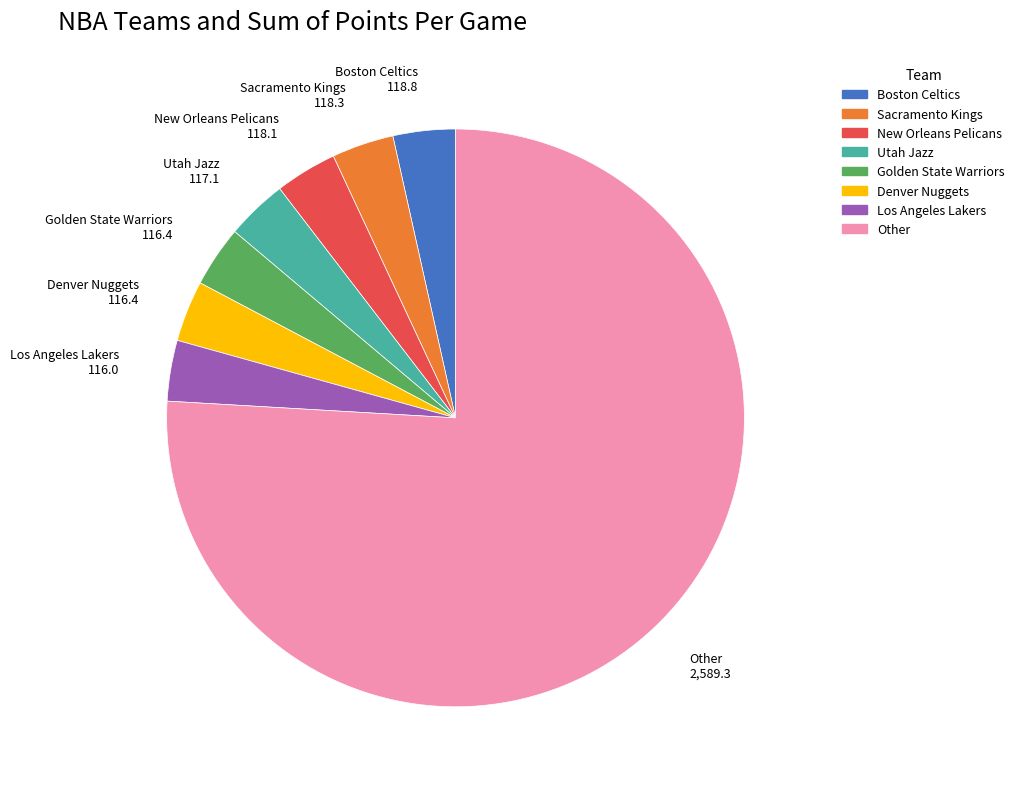

Does any single category account for the majority?

Yes